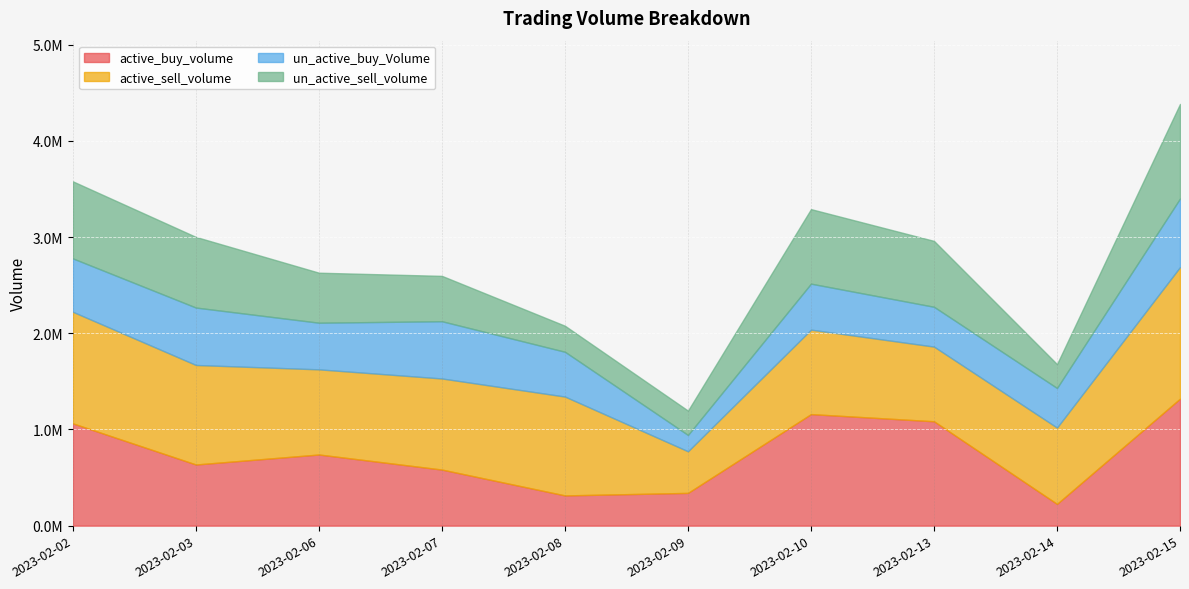

What is the difference between the second highest and minimum values in the active_buy_volume series?

933640